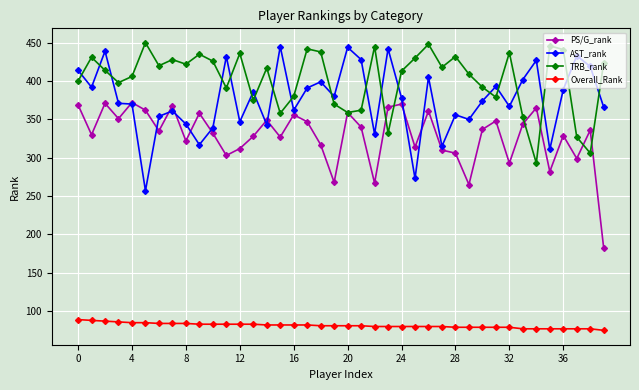

Which series has the largest total across all categories?

TRB_rank